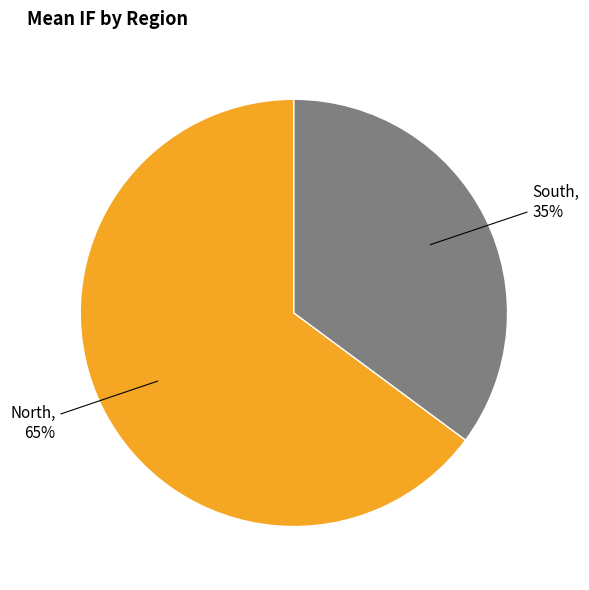

True or false: South accounts for 41% of the total.

False